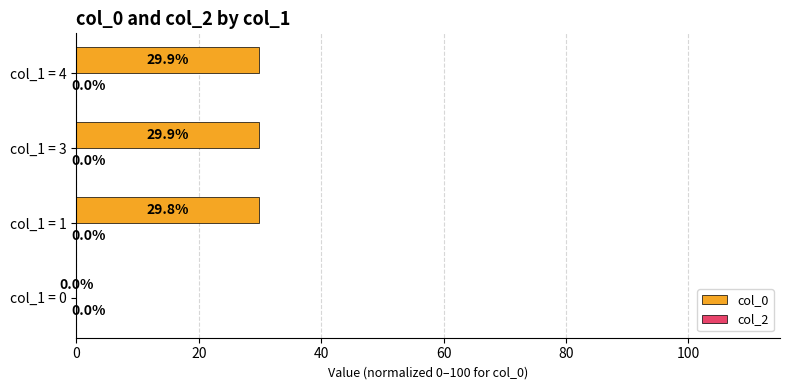

What is the ratio of the value at col_1 = 4 to the value at col_1 = 3?

1.0